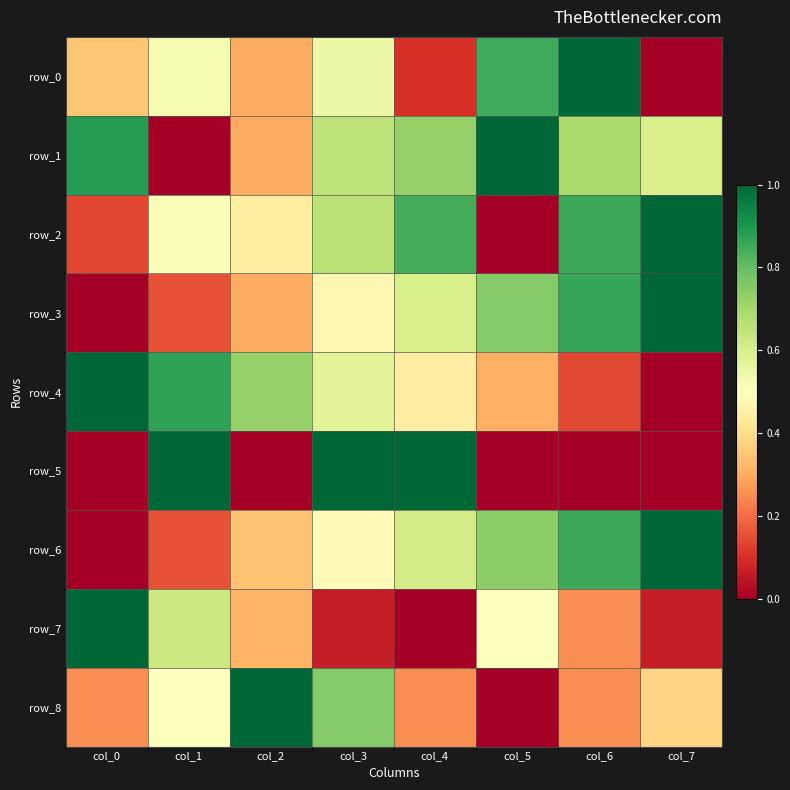

At which category is the sum across all series the highest?

col_3